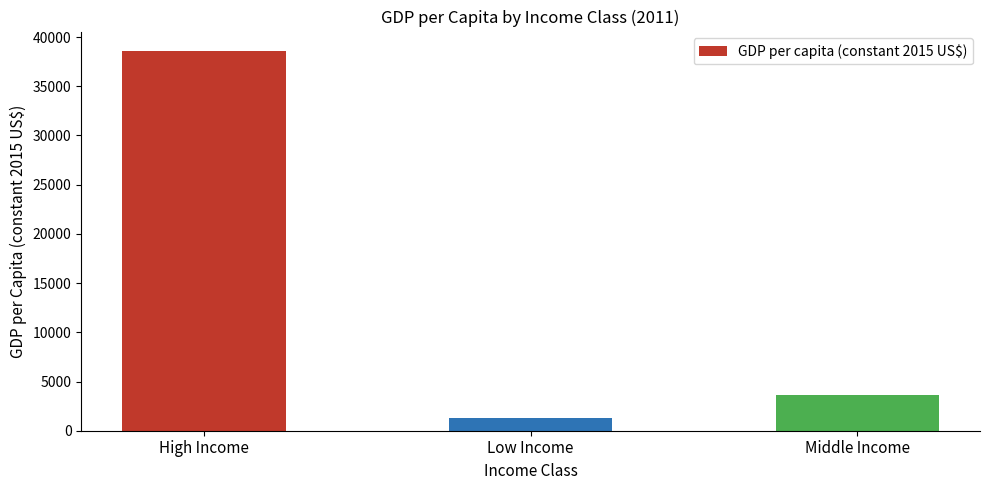

Is it true that the value at High Income is 38622.7?

True